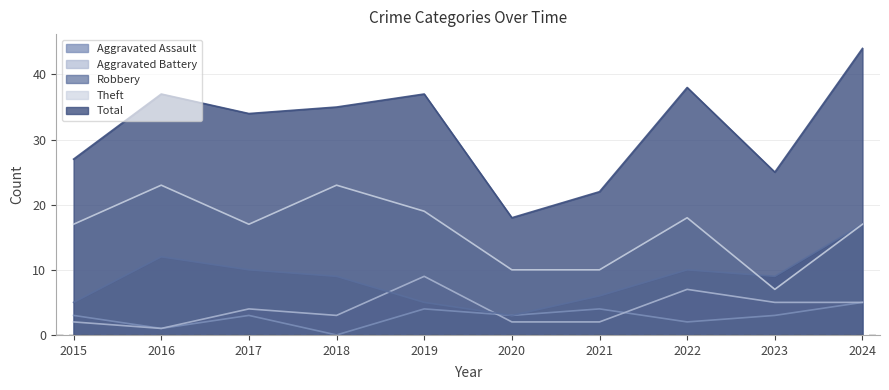

Read the Theft value at 2021, to the nearest 5.

10